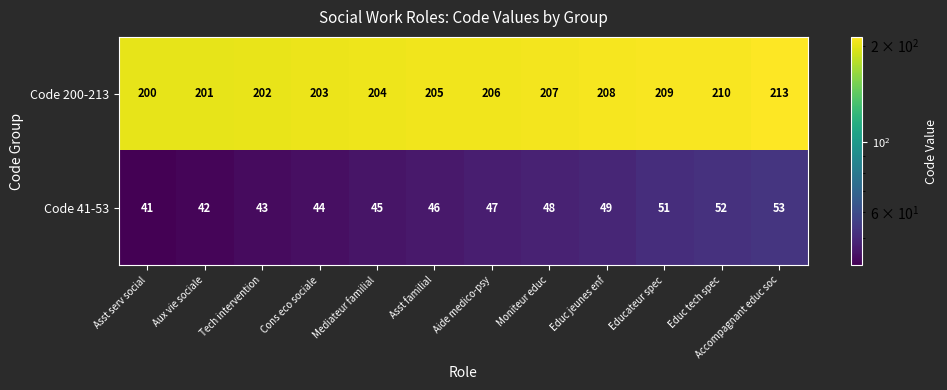

The value of Code 41-53 at Educ tech spec is 88. True or false?

False